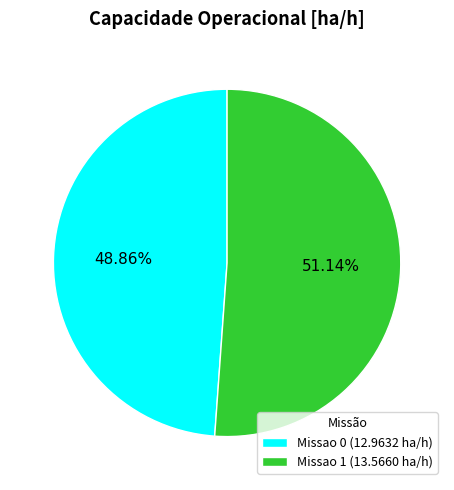

To the nearest percent, what is the combined percentage of Missao 0 and Missao 1?

100%